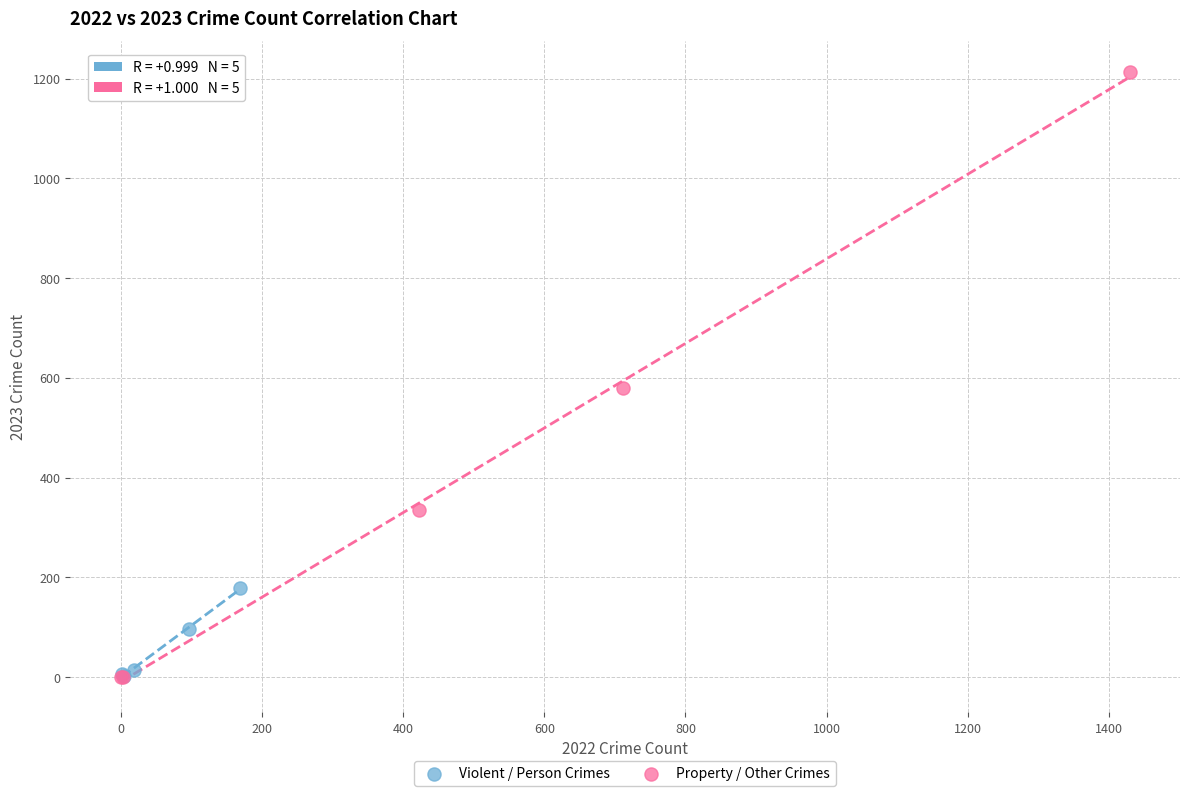

Which series reaches the maximum Y coordinate?

Property / Other Crimes